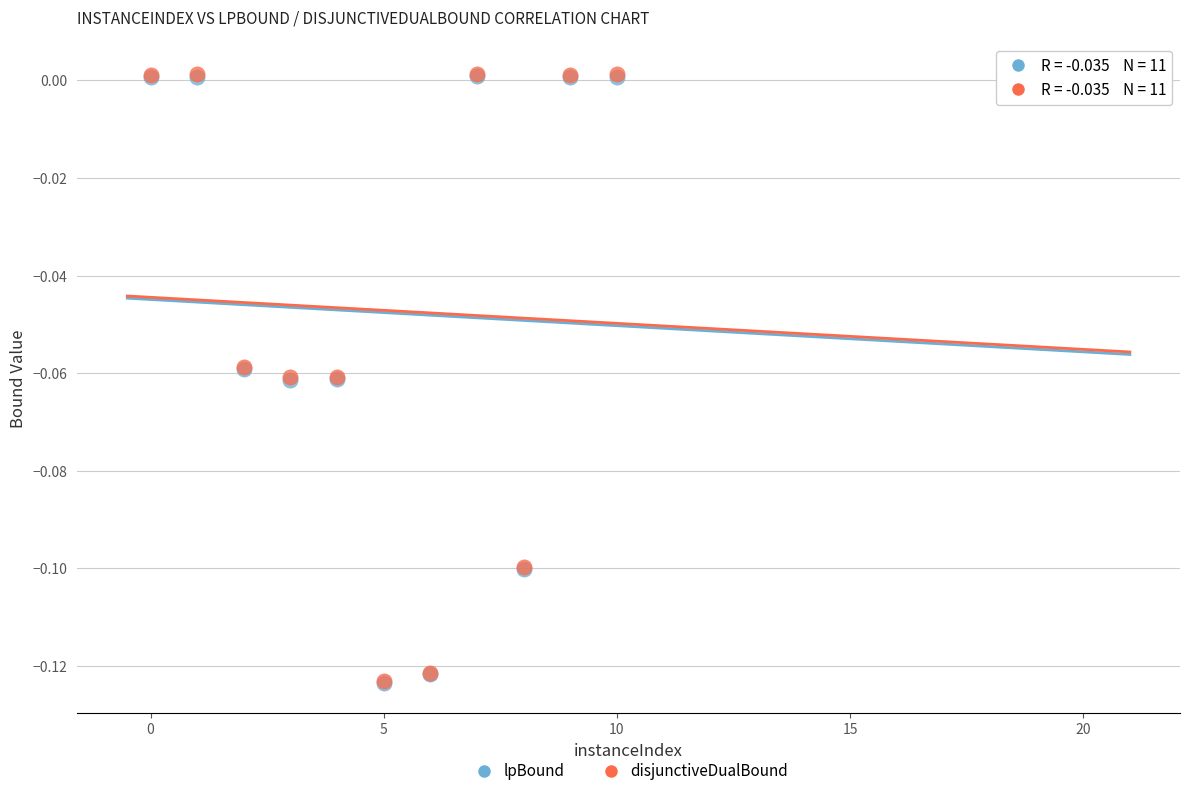

What are all the series names shown in the legend?

lpBound, disjunctiveDualBound